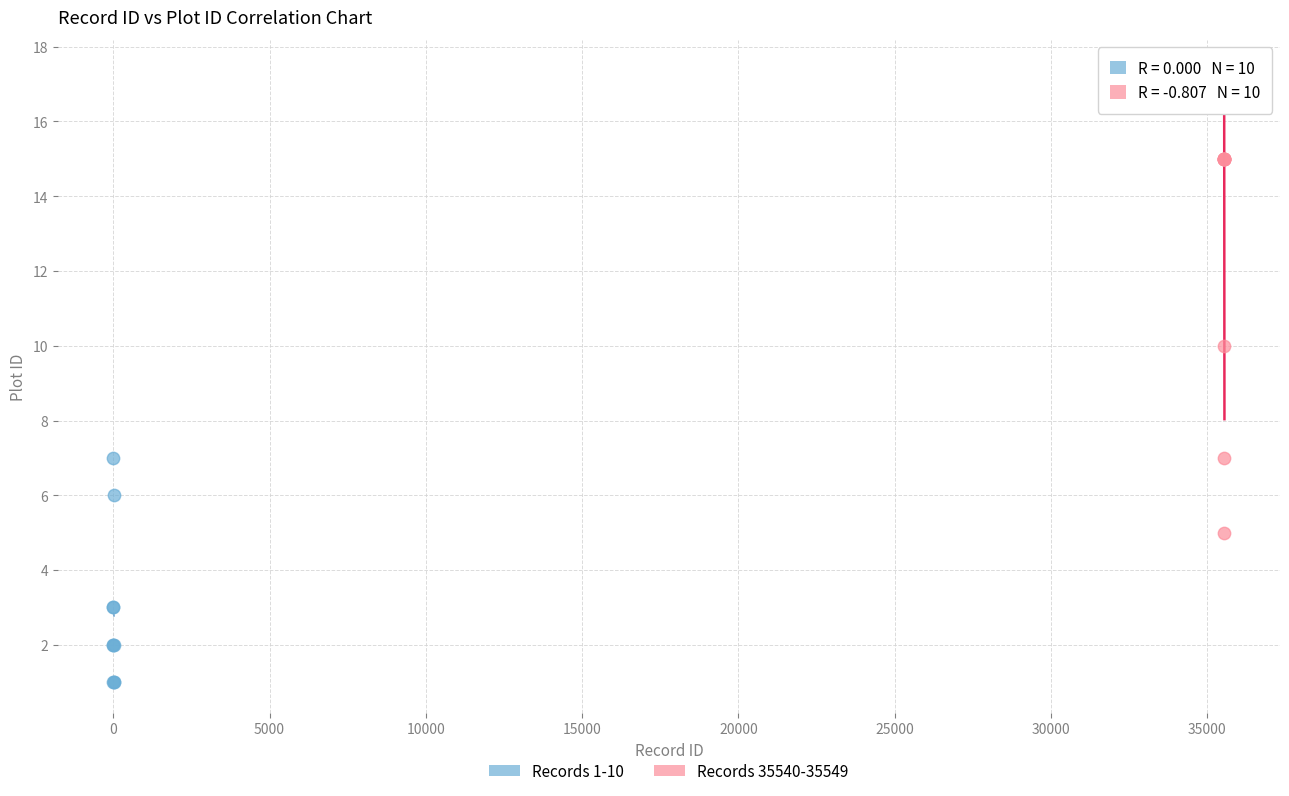

Which series has the largest Y range (max minus min)?

Records 35540-35549